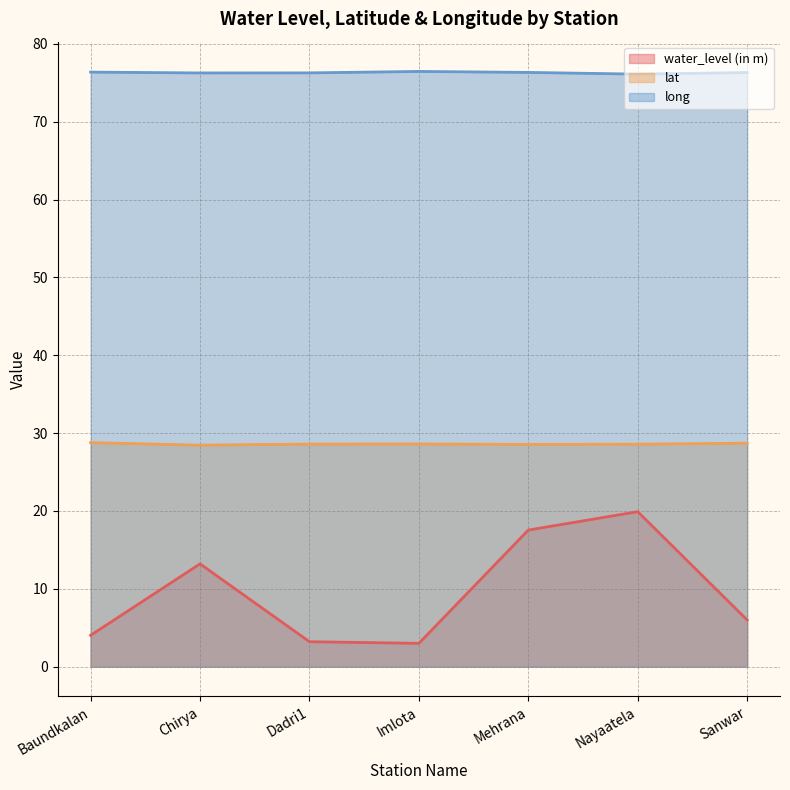

Rank the series by their average value, from highest to lowest.

long, lat, water_level (in m)